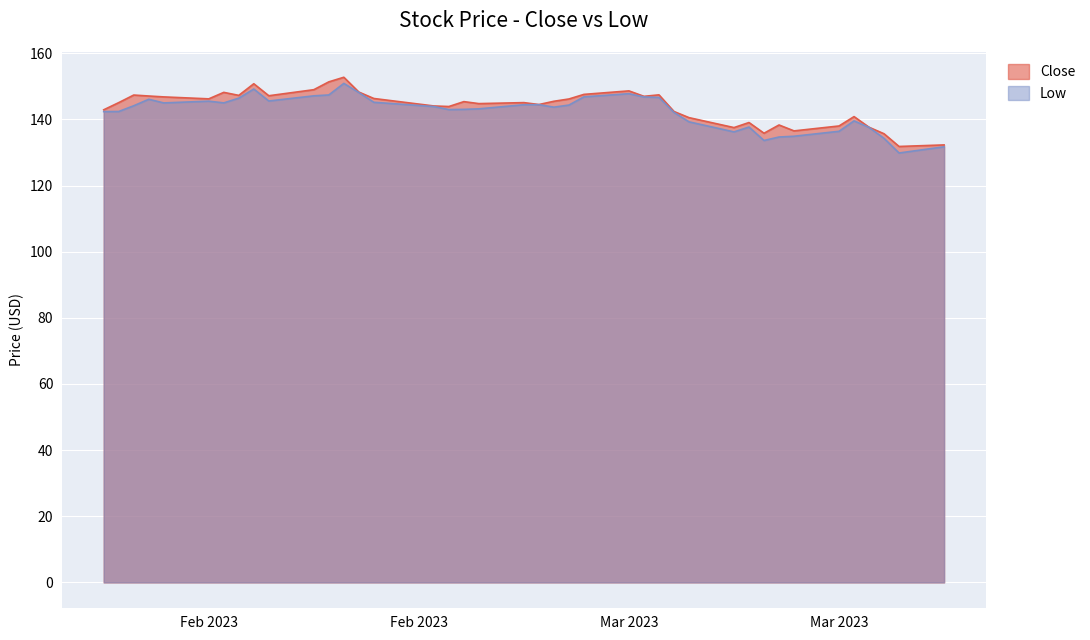

What is the total value across all series at 2023-03-02?

290.5